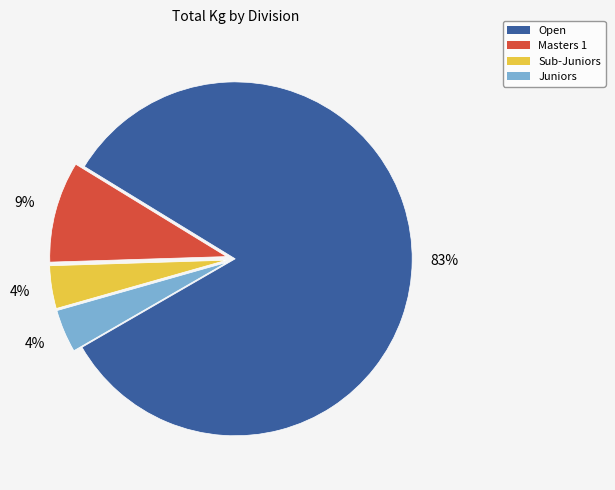

Do Masters 1 and Open together represent more than half of the pie?

Yes